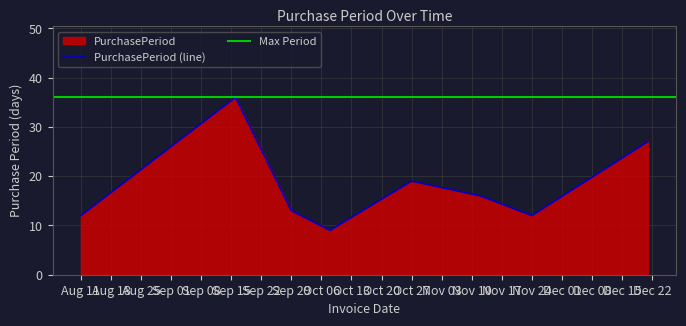

The value of PurchasePeriod (line) at Aug 11 is 19. True or false?

False